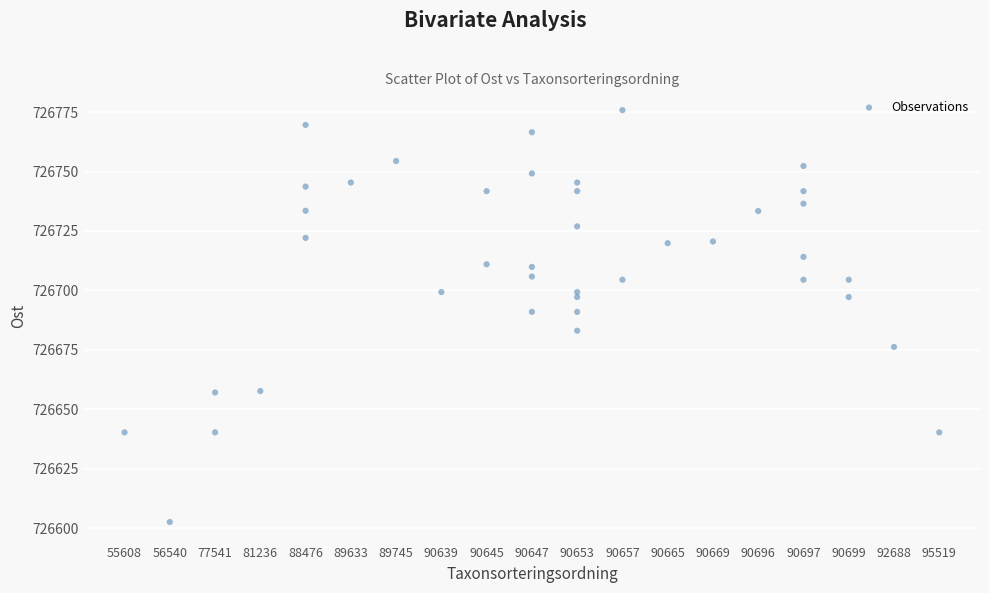

What is the range of X values (max minus min)?

18.0